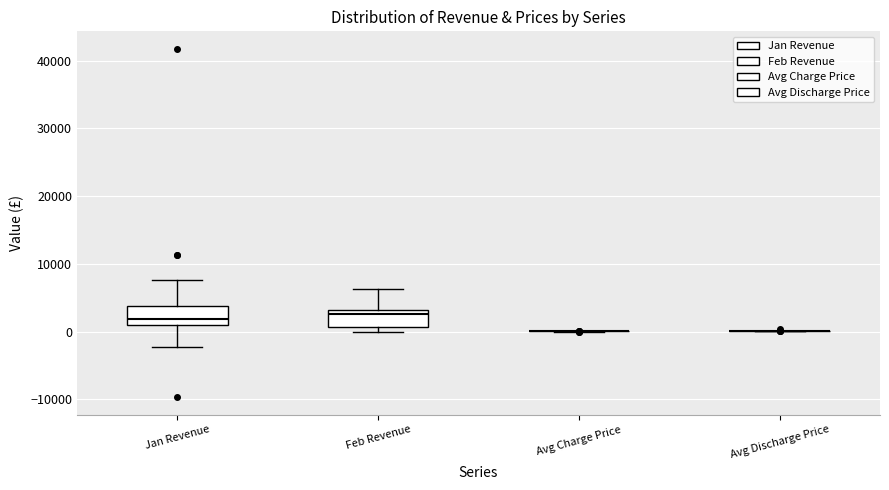

Reading left to right, transcribe this box plot: for each box, give where its median line is, the range the box spans, and where its two whiskers end, as read against the y-axis. The values are not printed on the chart, so give them approximately, as read against the axis.

Jan Revenue: median 2000, box 1000 to 4000, whiskers -2000 to 8000
Feb Revenue: median 3000 (just below the box's upper edge), box 1000 to 3000, whiskers 0 to 6000
Avg Charge Price: box collapsed to a line at 0, whiskers 0 to 0
Avg Discharge Price: box collapsed to a line at 0, whiskers 0 to 0